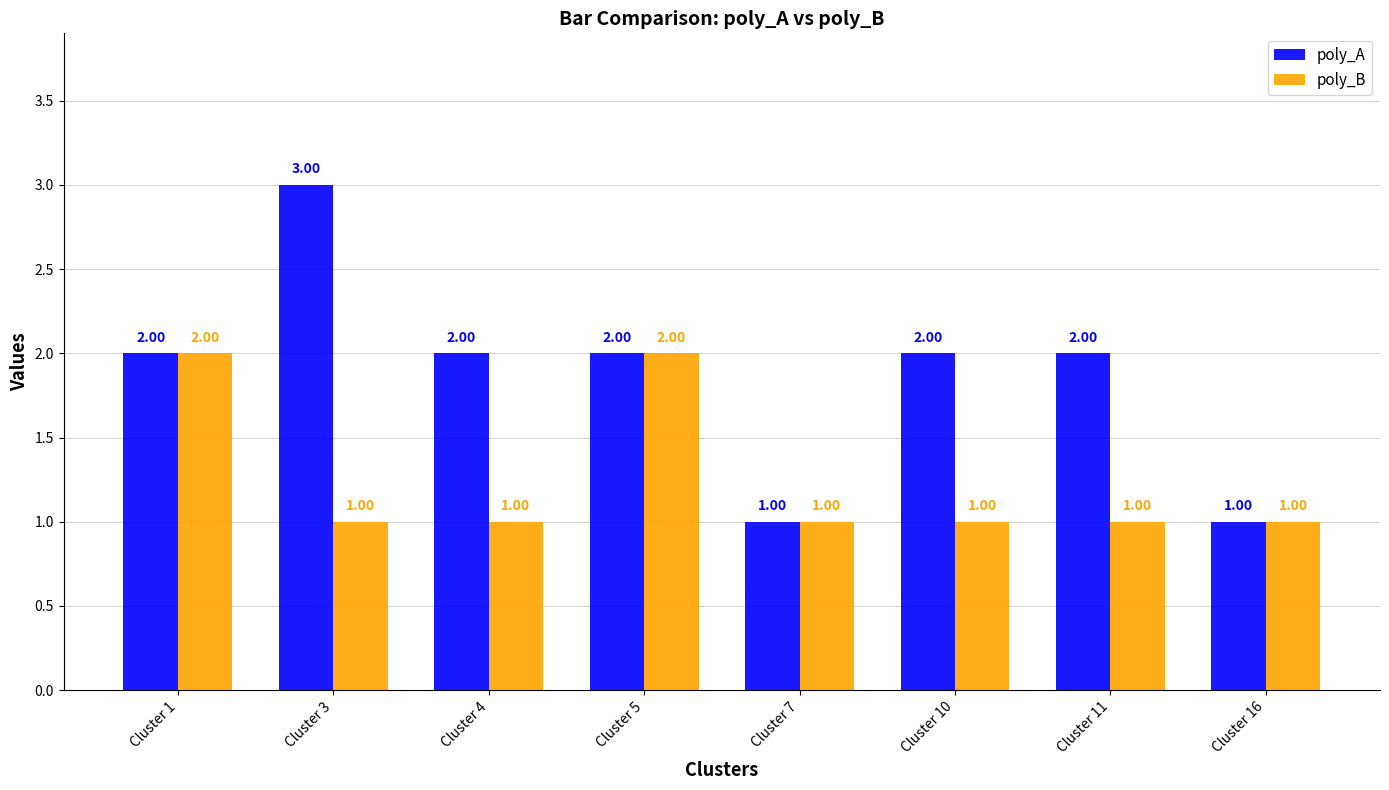

Count the poly_B values in the range 1 to 2.

8